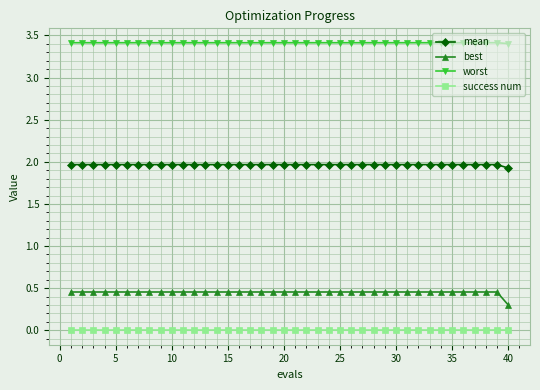

Which series has the largest range (max minus min)?

best